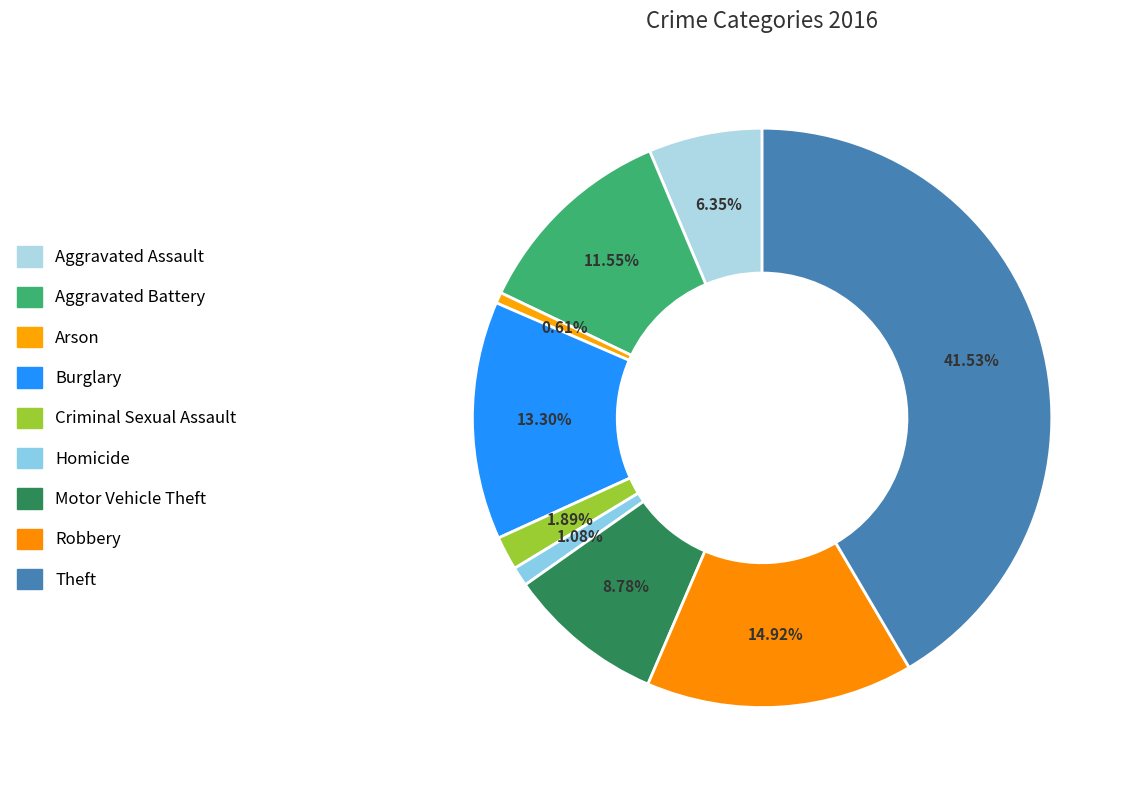

What percentage do Burglary and Criminal Sexual Assault together represent?

15.2%